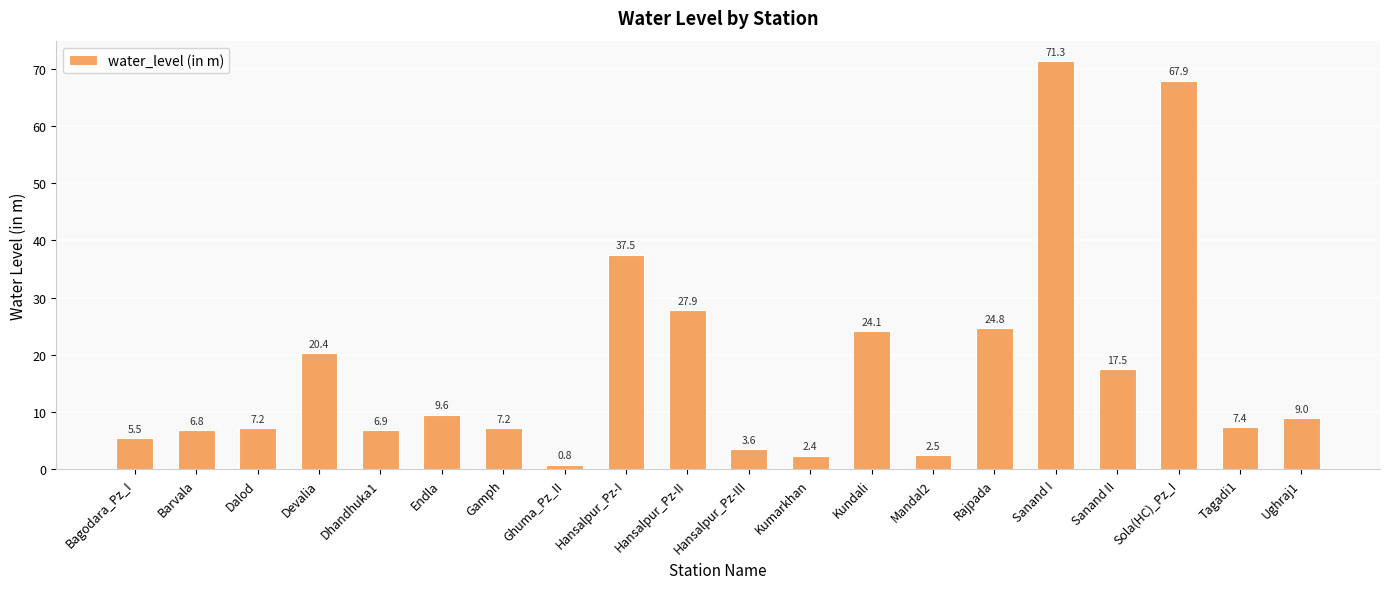

At which category does the chart reach its peak across all series?

Sanand I